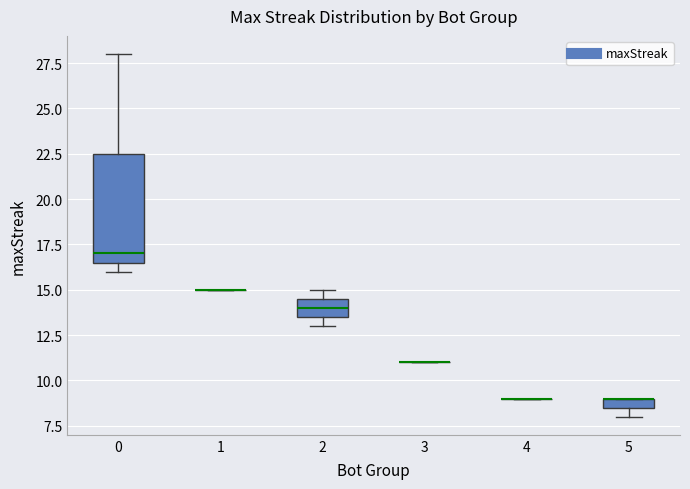

Which box is the tallest, from its lower edge to its upper edge?

0